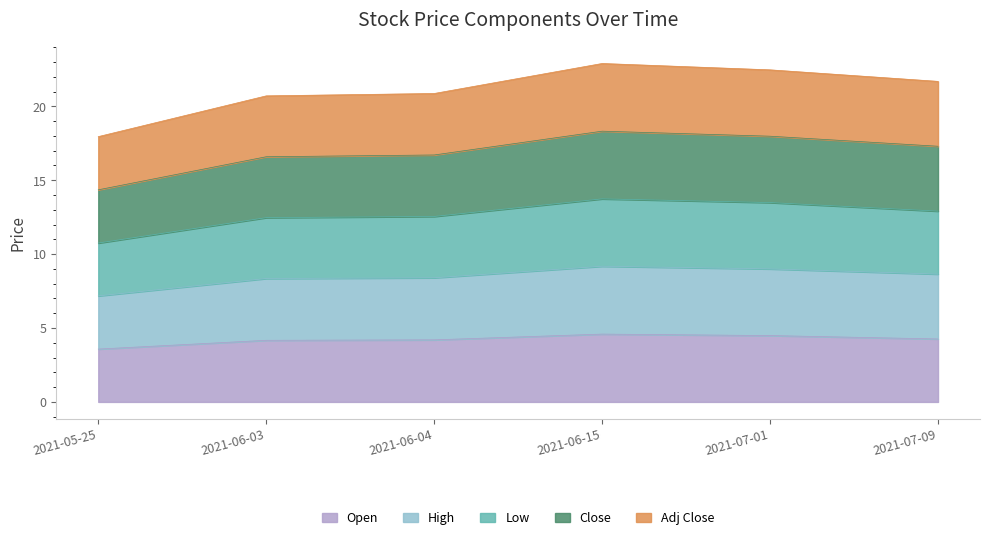

What position from the left is 2021-07-09?

6